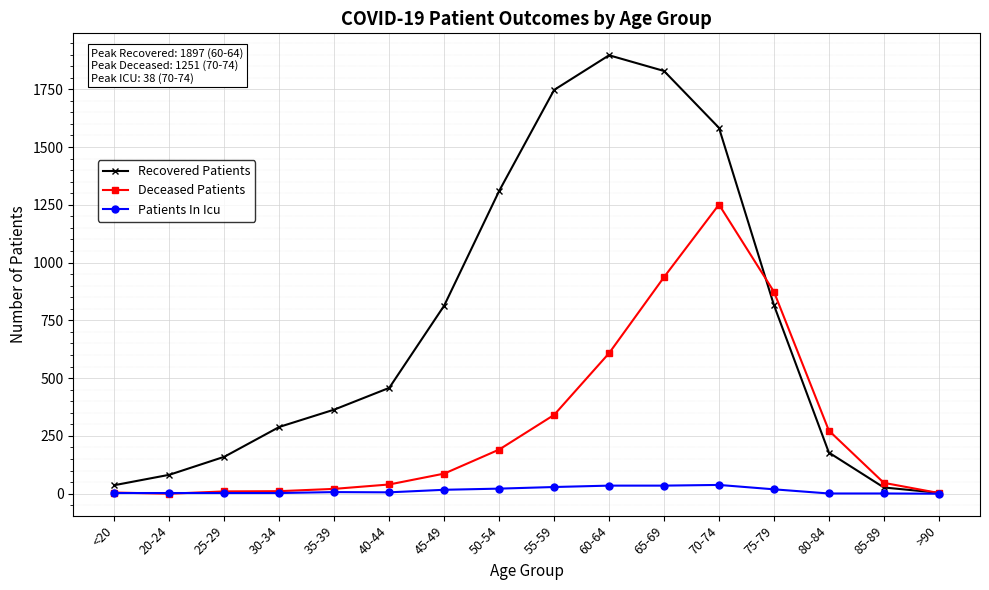

Which series has the largest total across all categories?

Recovered Patients